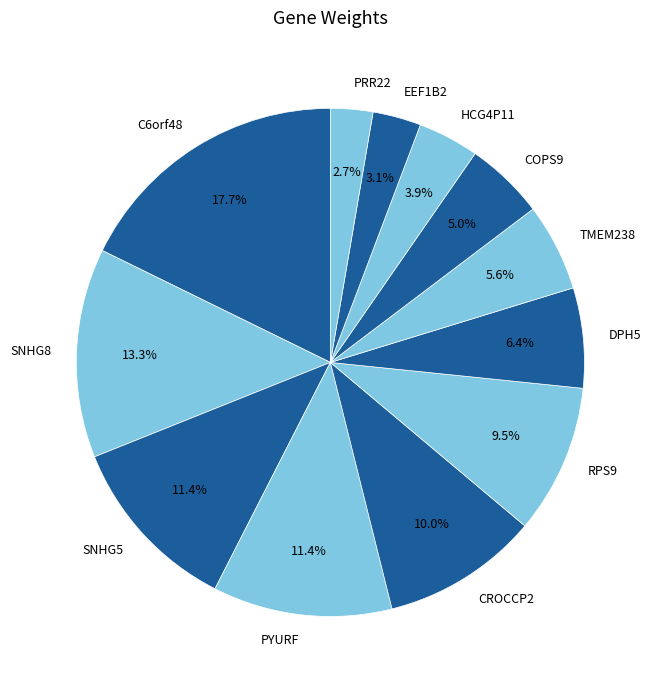

How many segments does this pie chart have?

12